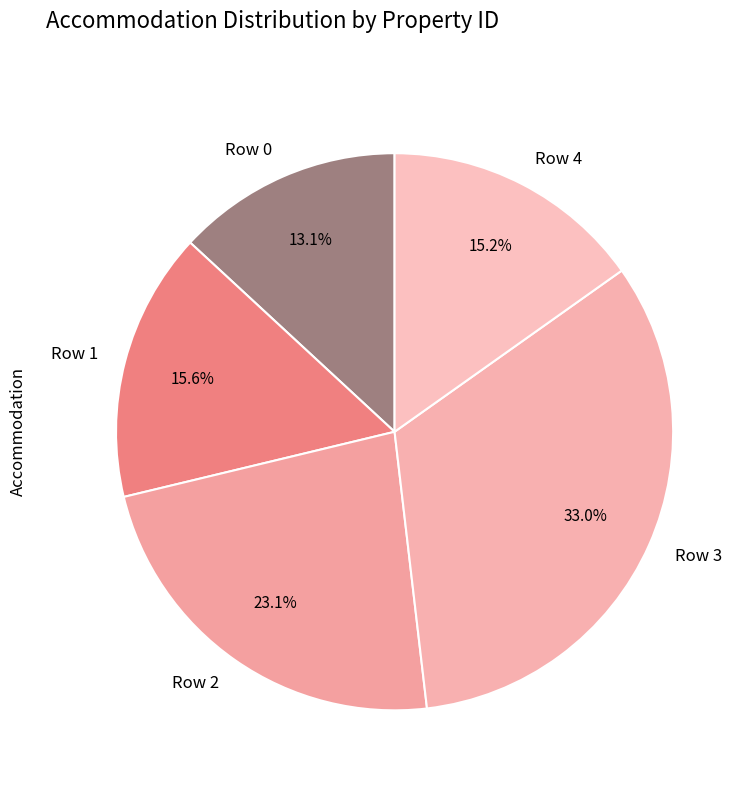

To the nearest percent, what percentage of the pie is Row 4?

15%